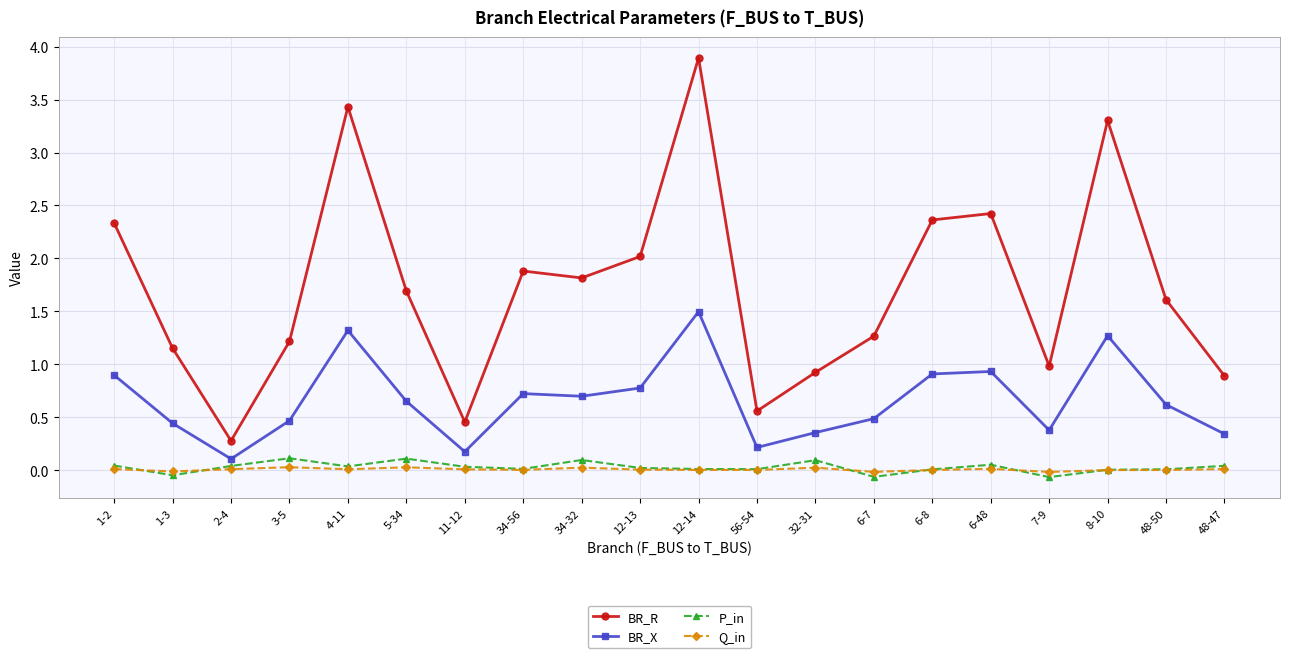

The value of BR_X at 7-9 is 0.2. True or false?

False